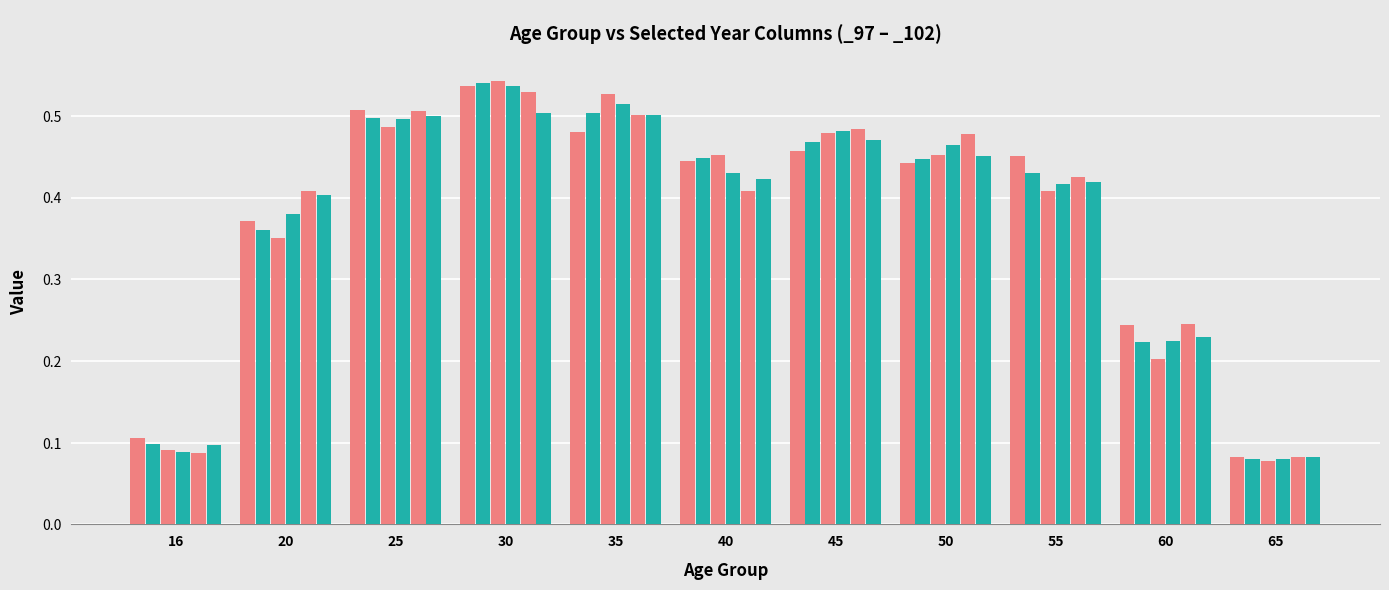

Is it true that _102 equals 0.5 at 35?

True